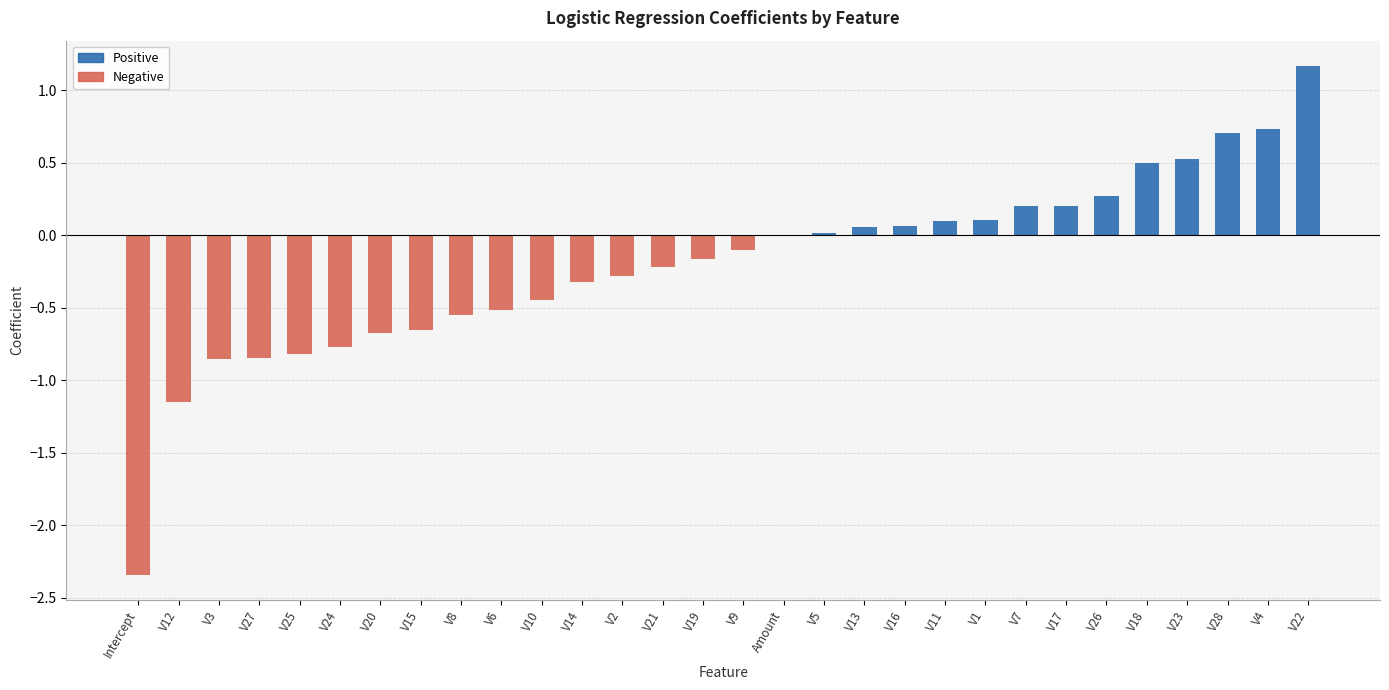

What is the difference between the maximum and second lowest values in the Negative series?

1.1